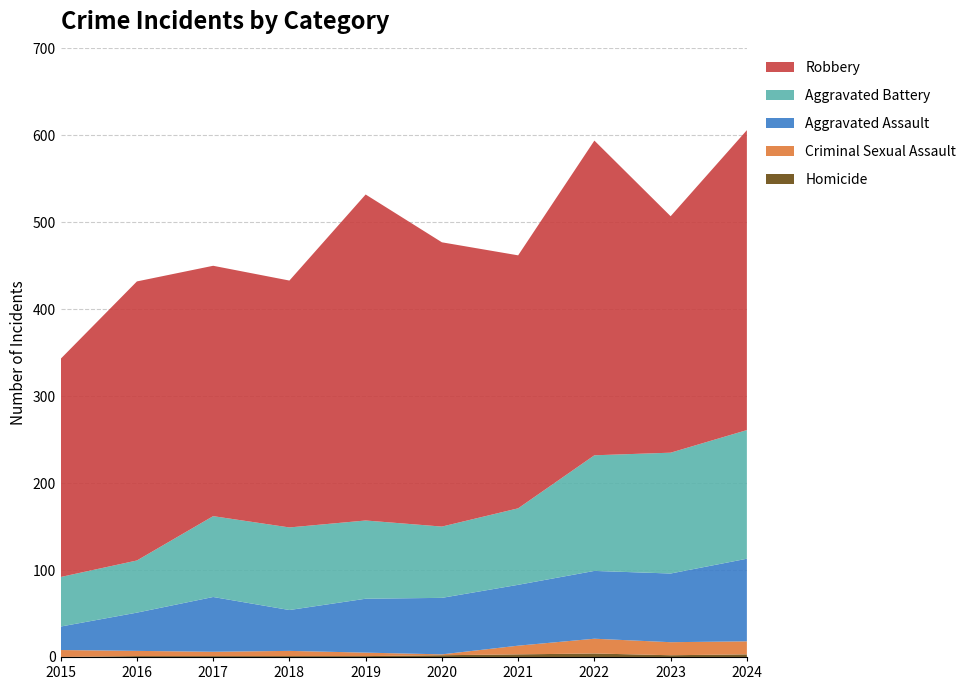

Reading right to left, list all the values displayed in this chart.

Homicide: 2024=3	2023=2	2022=4	2021=3	2020=2	2019=1	2018=1	2017=1	2016=1	2015=0
Criminal Sexual Assault: 2024=15	2023=15	2022=17	2021=10	2020=1	2019=4	2018=6	2017=5	2016=6	2015=8
Aggravated Assault: 2024=95	2023=79	2022=78	2021=70	2020=65	2019=62	2018=47	2017=63	2016=44	2015=27
Aggravated Battery: 2024=148	2023=139	2022=133	2021=88	2020=82	2019=90	2018=95	2017=93	2016=60	2015=57
Robbery: 2024=345	2023=272	2022=362	2021=291	2020=327	2019=375	2018=284	2017=288	2016=321	2015=251